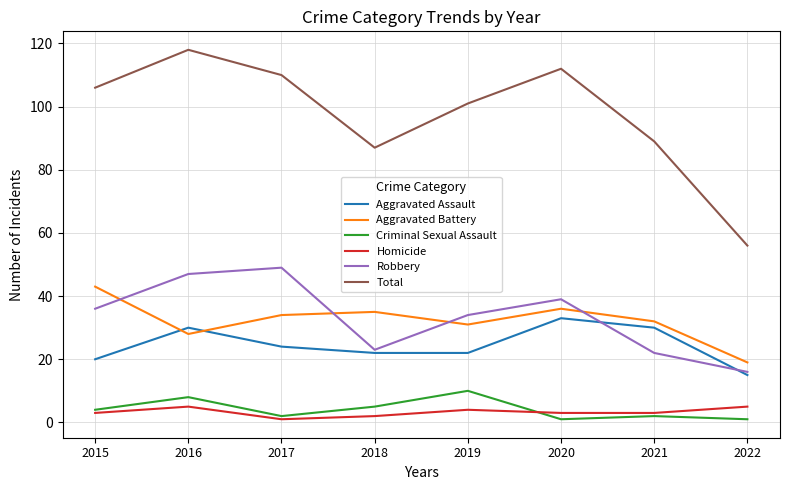

What value does the Homicide series have at 2019?

4